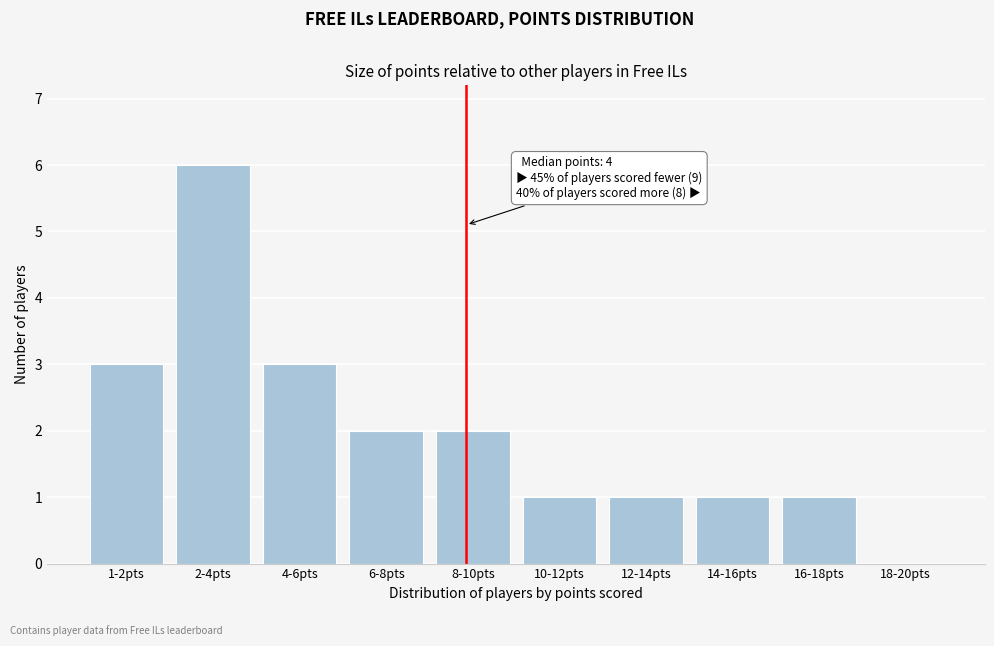

Reading left to right, extract all data points from this chart.

1-2pts=3	2-4pts=6	4-6pts=3	6-8pts=2	8-10pts=2	10-12pts=1	12-14pts=1	14-16pts=1	16-18pts=1	18-20pts=0